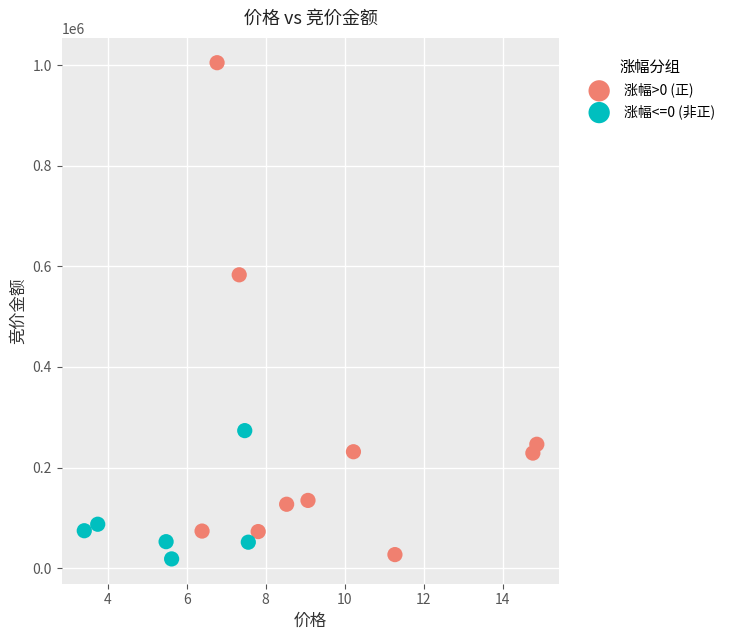

Which series has the widest spread of Y values?

涨幅>0 (正)